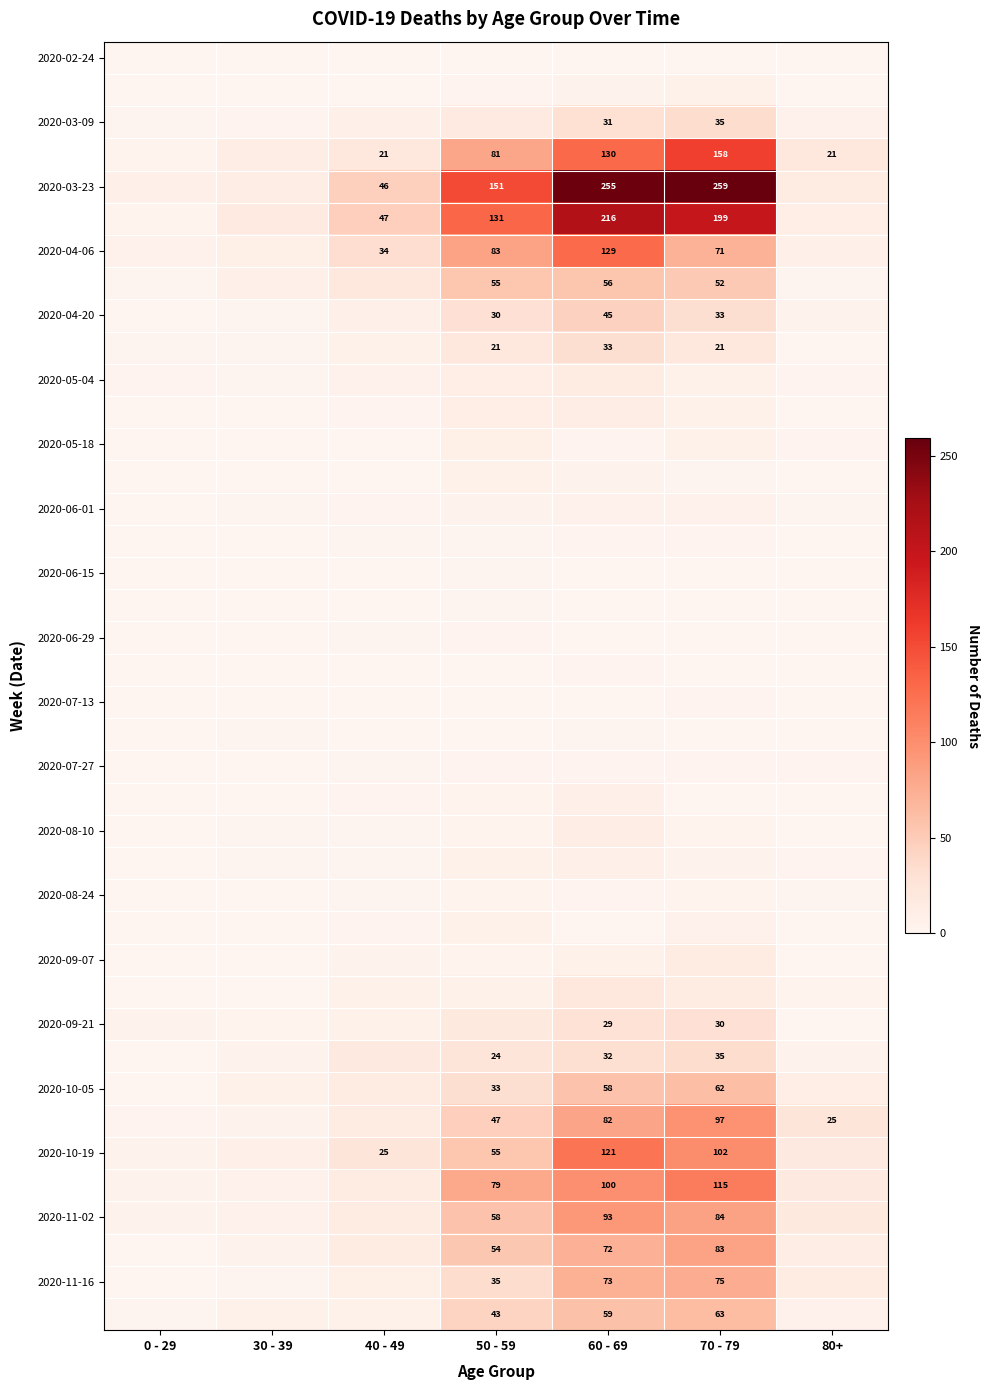

The value of 2020-04-20 at 70 - 79 is 33. True or false?

True